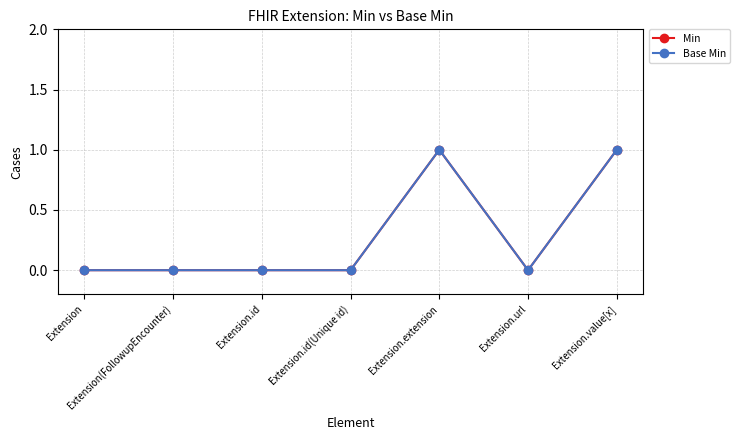

Is this an area chart (filled region under the line)?

No